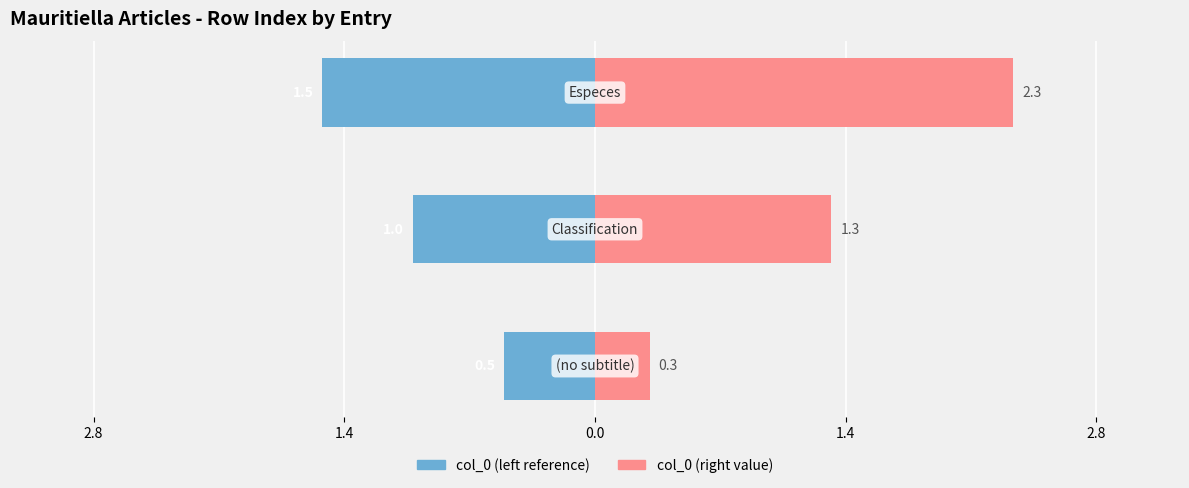

Rank the series by their average value, from highest to lowest.

col_0 (right), col_0 (left)